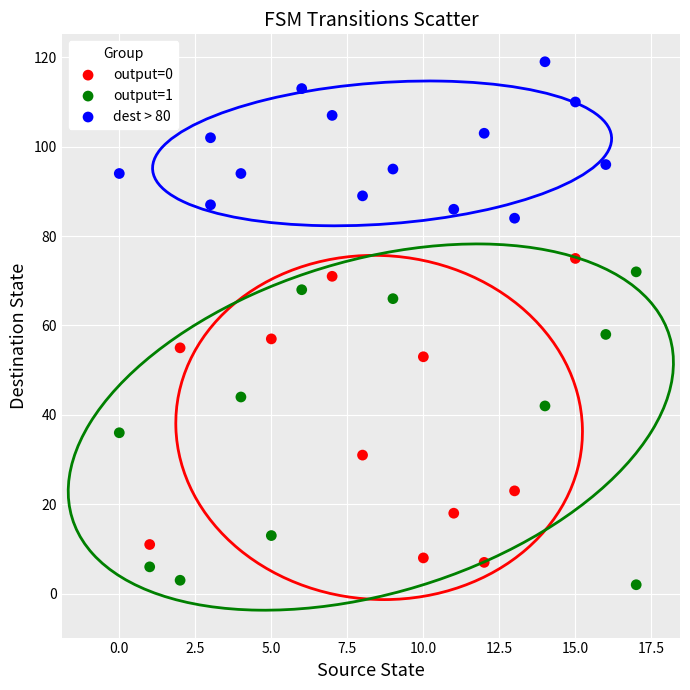

Which series reaches the maximum Y coordinate?

dest > 80